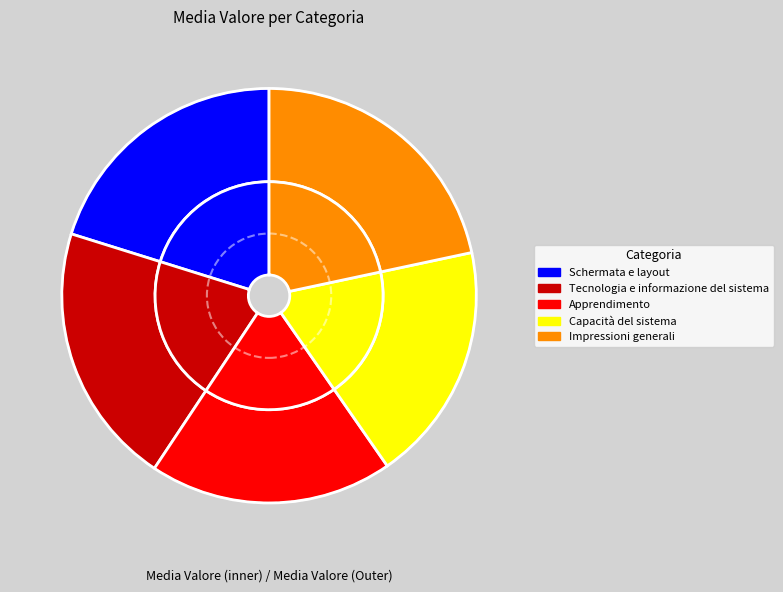

Is Tecnologia e informazione del sistema the majority of the pie?

No